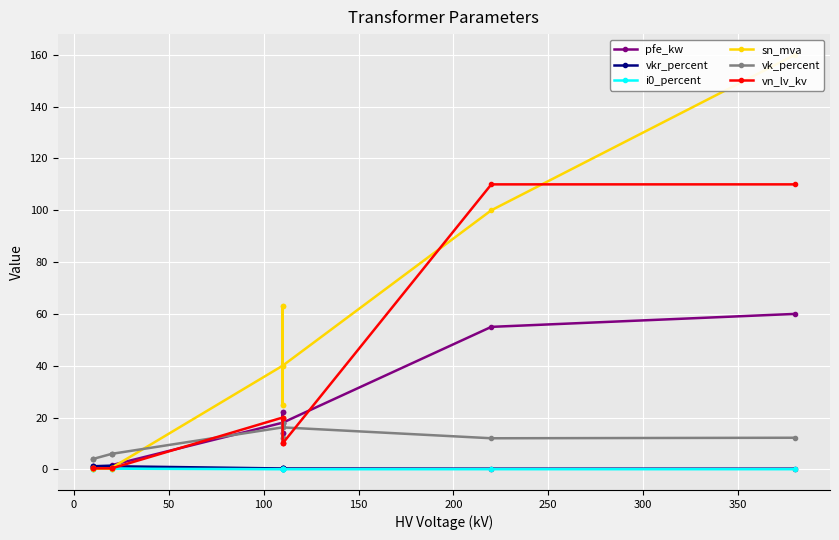

Which has a higher value, 100 or 150?

150